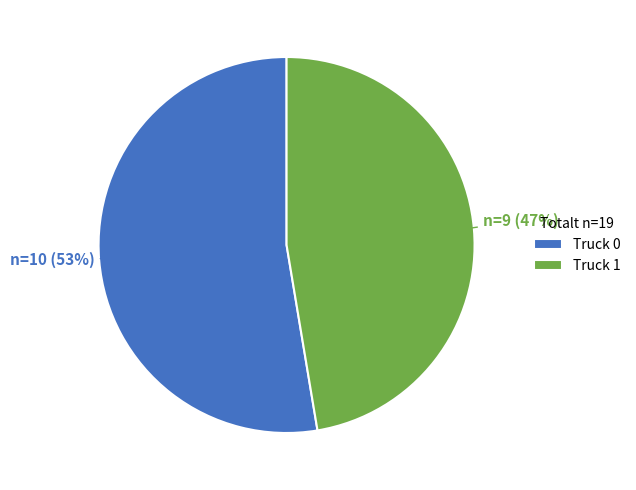

Is the sum of Truck 1 and Truck 0 greater than half?

Yes